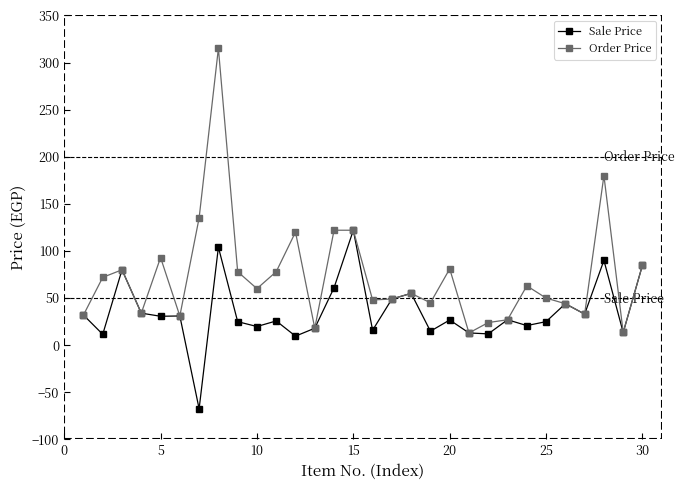

What are all the series names shown in the legend?

Sale Price, Order Price